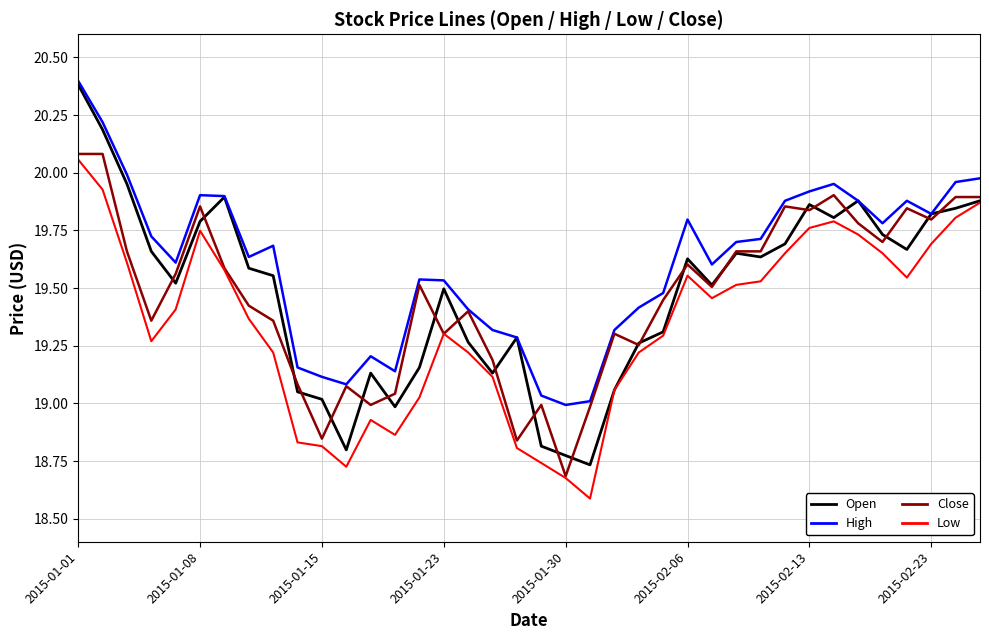

What is the smallest value displayed?

18.6